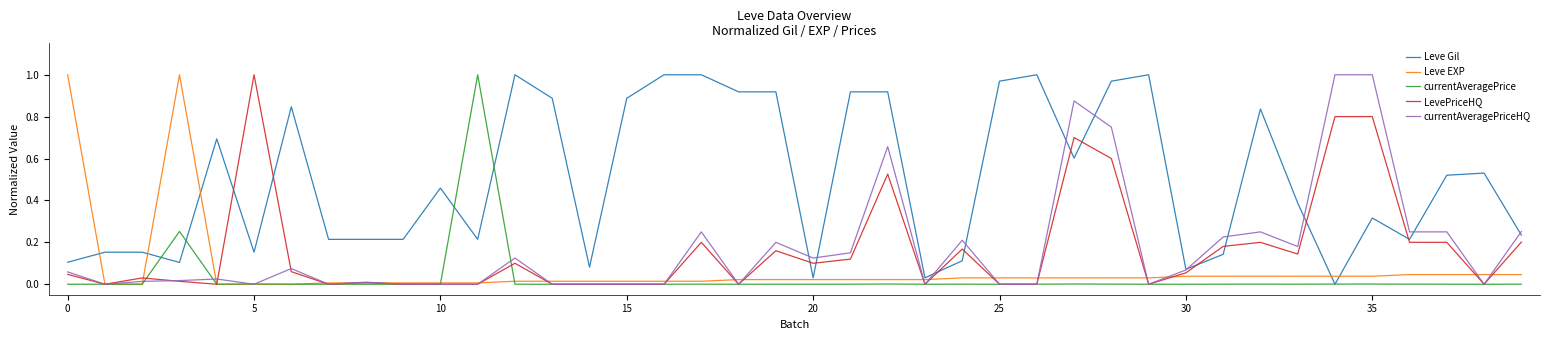

True or false: currentAveragePriceHQ has a value of 1.4 at 35.

False